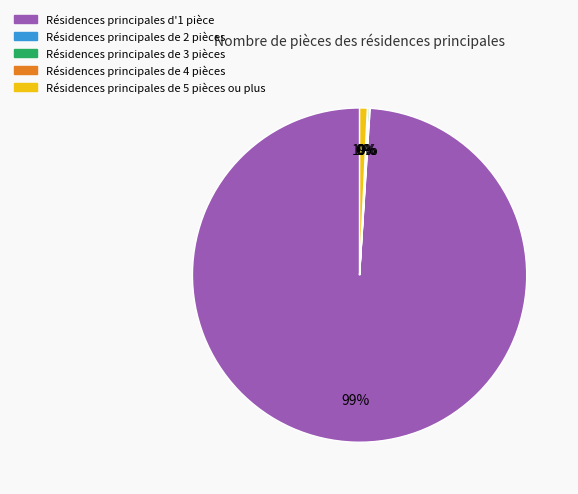

Is it true that Résidences principales de 5 pièces ou plus is 1% of the pie?

True